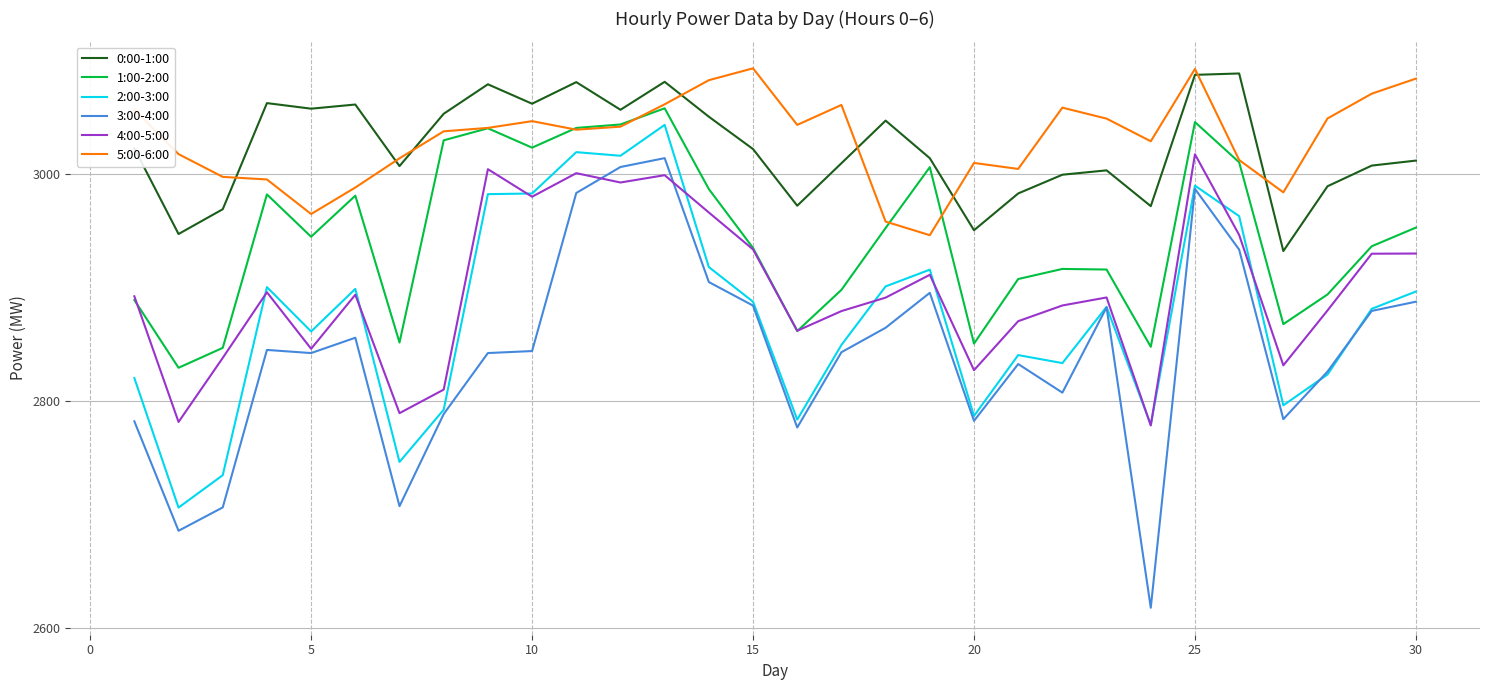

How many categories are shown in the chart?

30